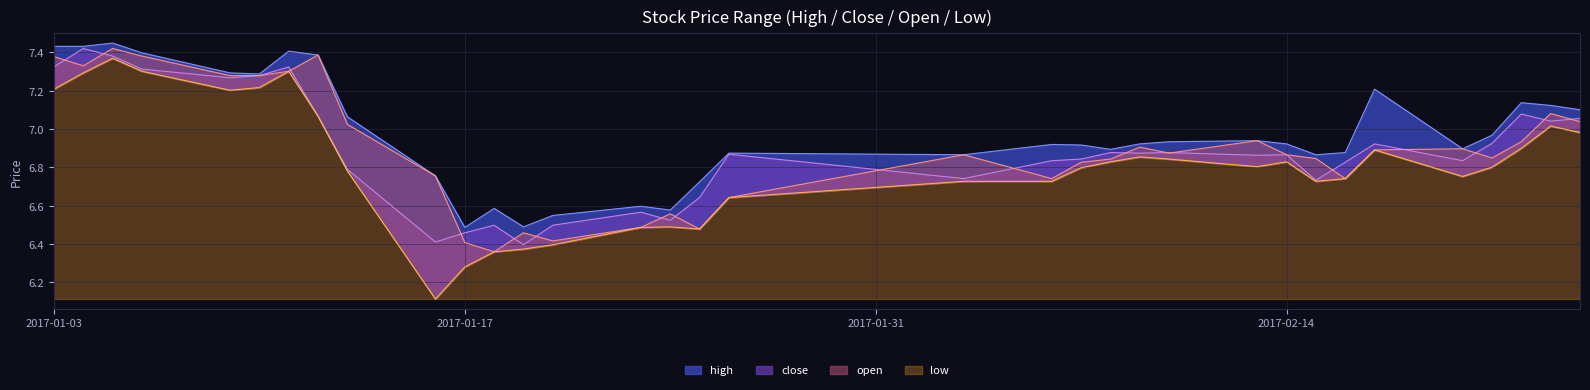

Where is open nearest to the value 6?

2017-01-18